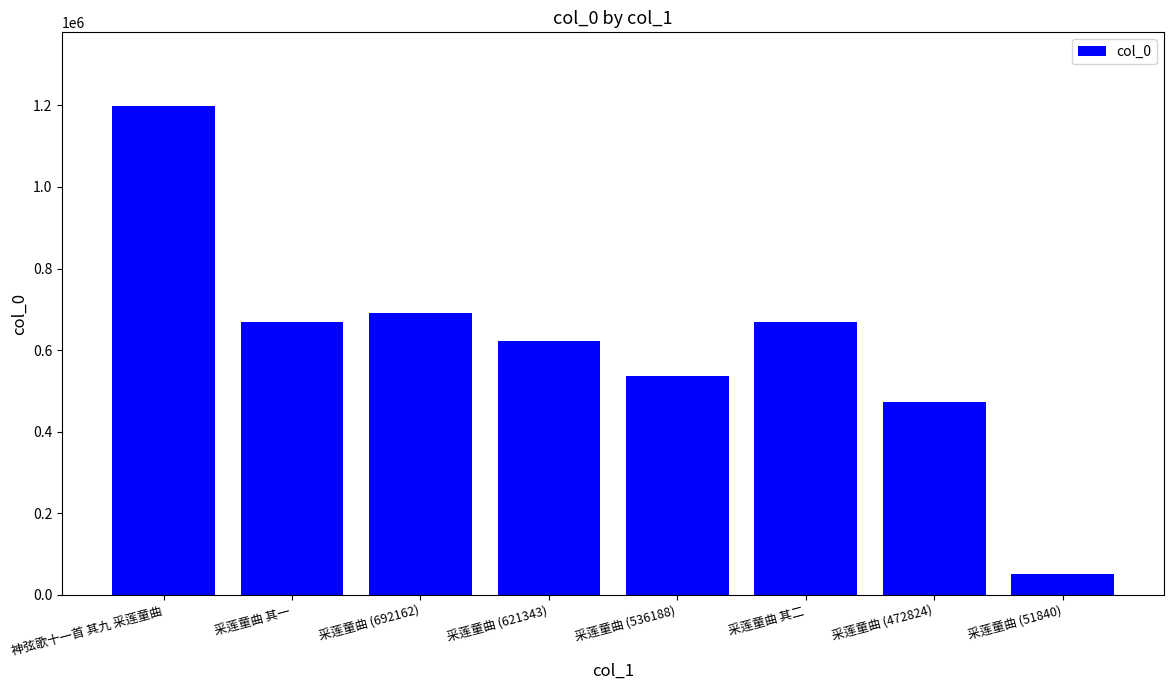

What is the change in value from 神弦歌十一首 其九 采莲童曲 to 采莲童曲 (692162)?

-507053